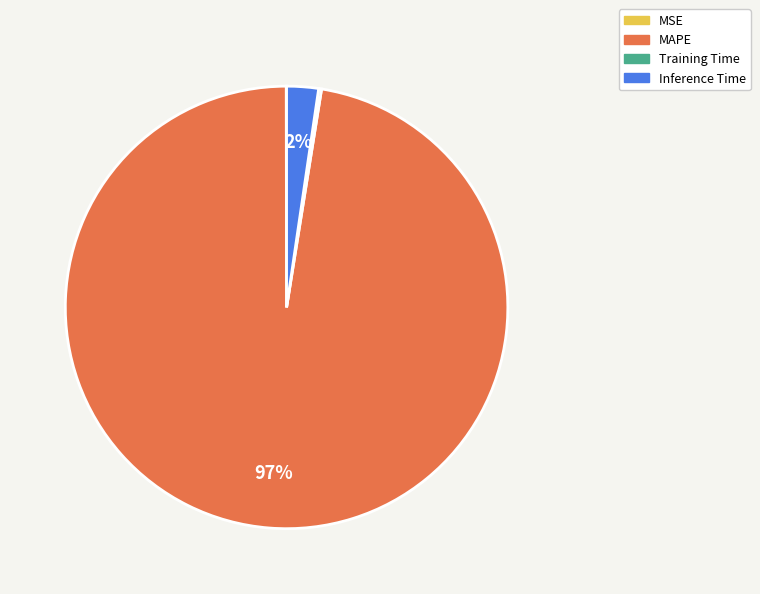

Is there any slice that represents more than half of the pie?

Yes